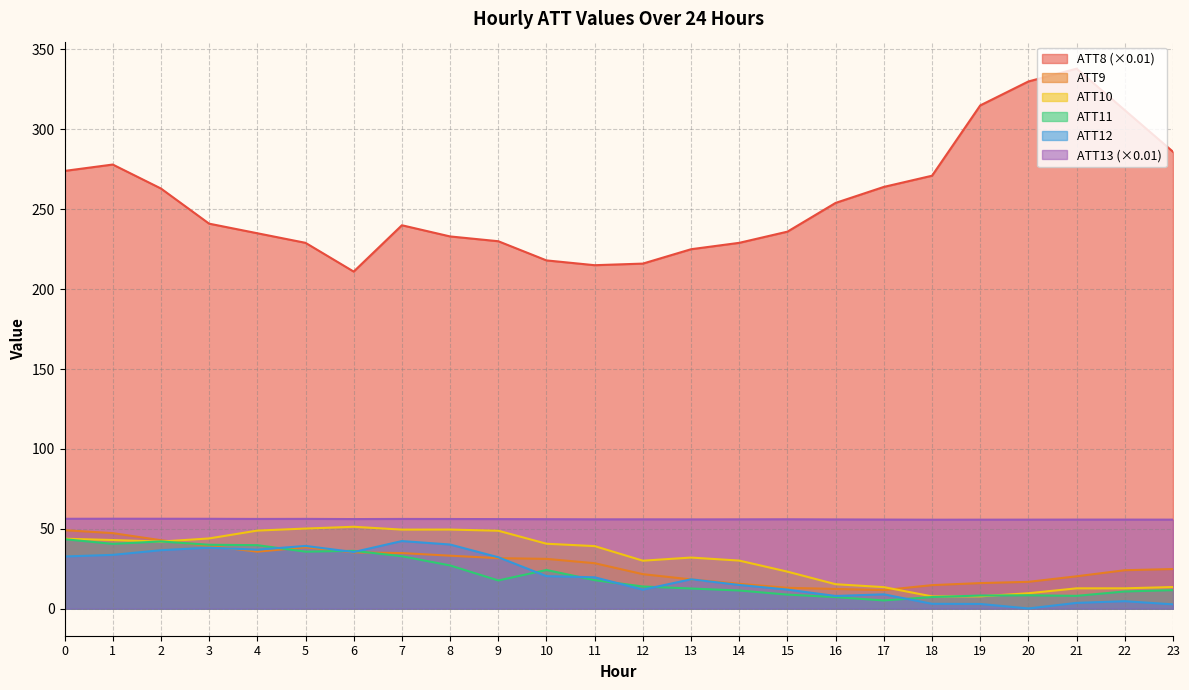

Which category has the highest value across all series?

21